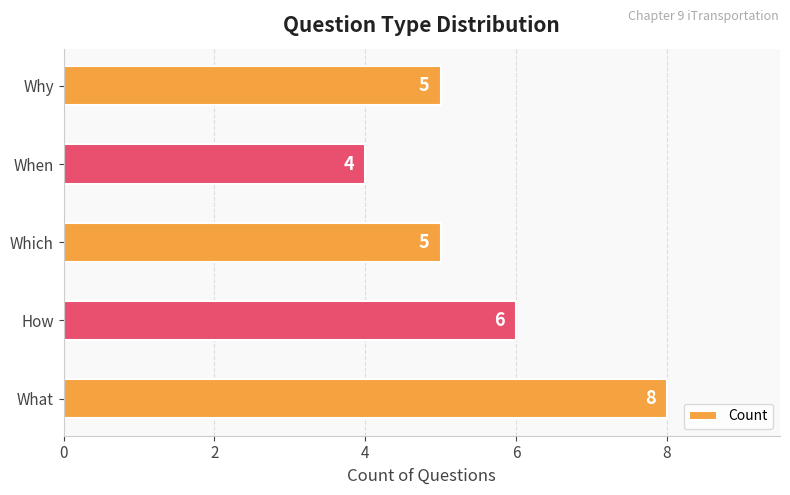

Between What and Why, which is larger?

What